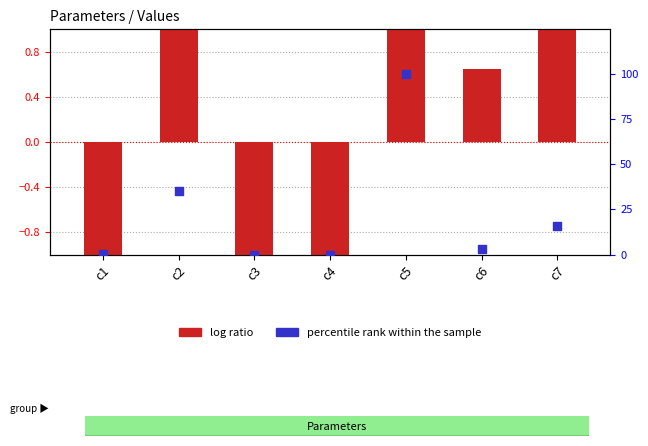

What are all the series names shown in the legend?

log ratio, percentile rank within the sample